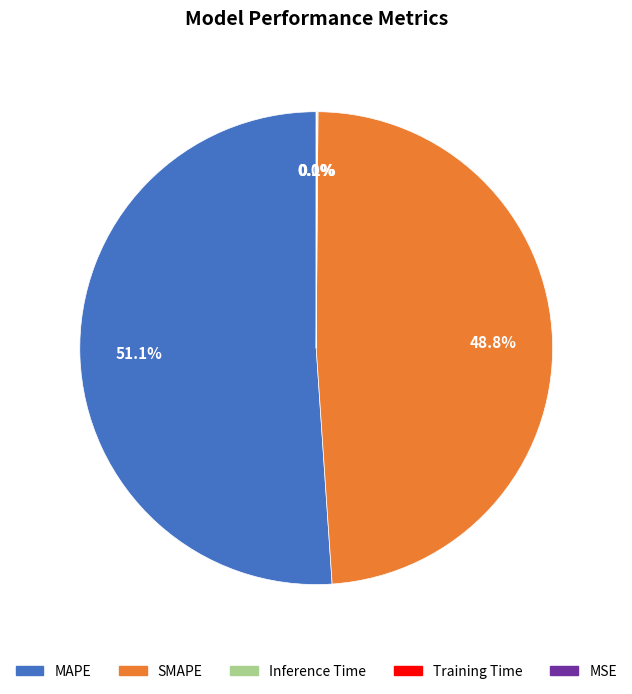

Which slice is the largest?

MAPE